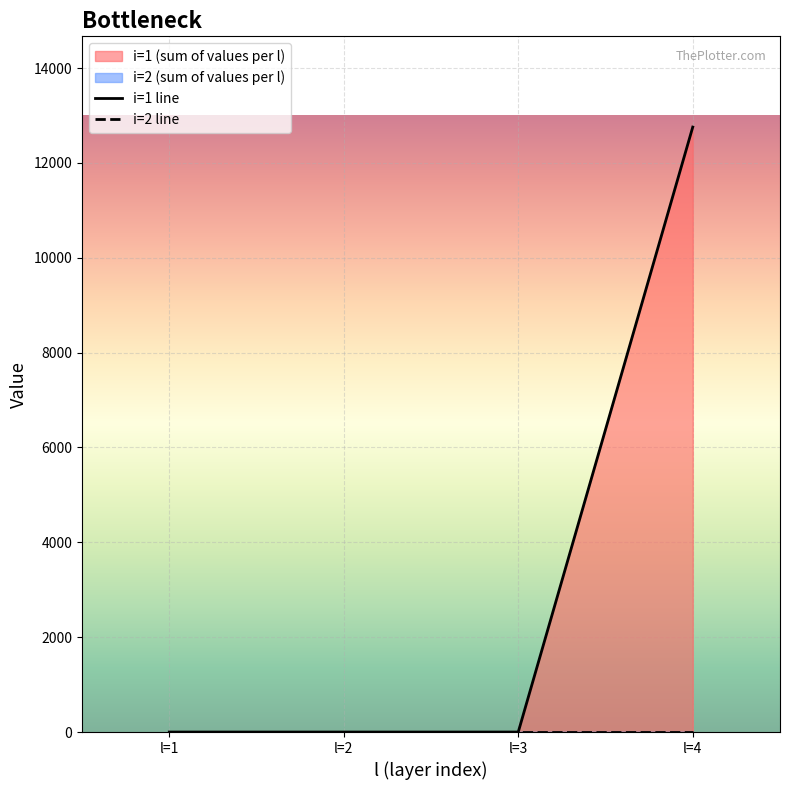

Which category has the lowest value in the i=1 line series?

l=1